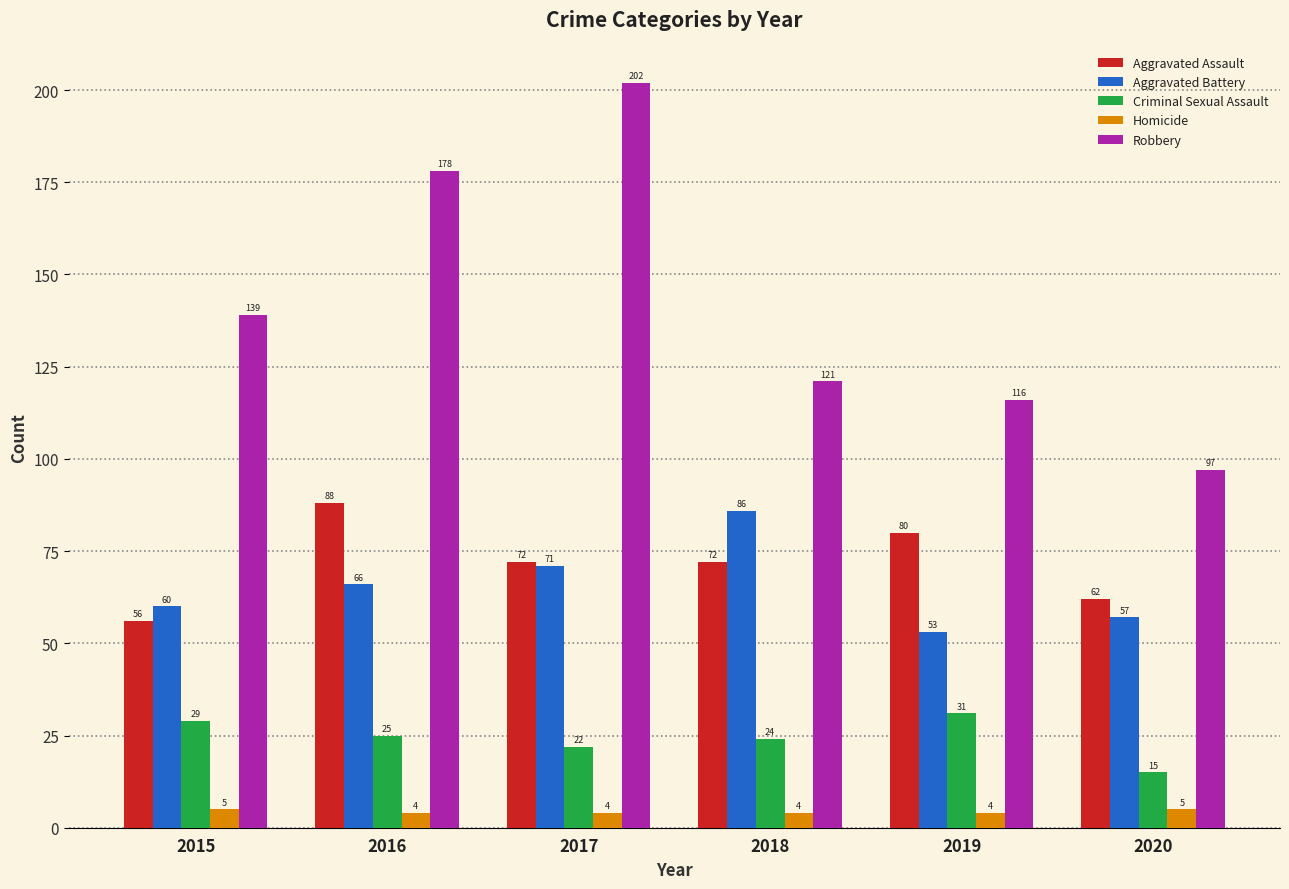

Reading left to right, what are all the values shown in this chart?

Aggravated Assault: 2015=56	2016=88	2017=72	2018=72	2019=80	2020=62
Aggravated Battery: 2015=60	2016=66	2017=71	2018=86	2019=53	2020=57
Criminal Sexual Assault: 2015=29	2016=25	2017=22	2018=24	2019=31	2020=15
Homicide: 2015=5	2016=4	2017=4	2018=4	2019=4	2020=5
Robbery: 2015=139	2016=178	2017=202	2018=121	2019=116	2020=97